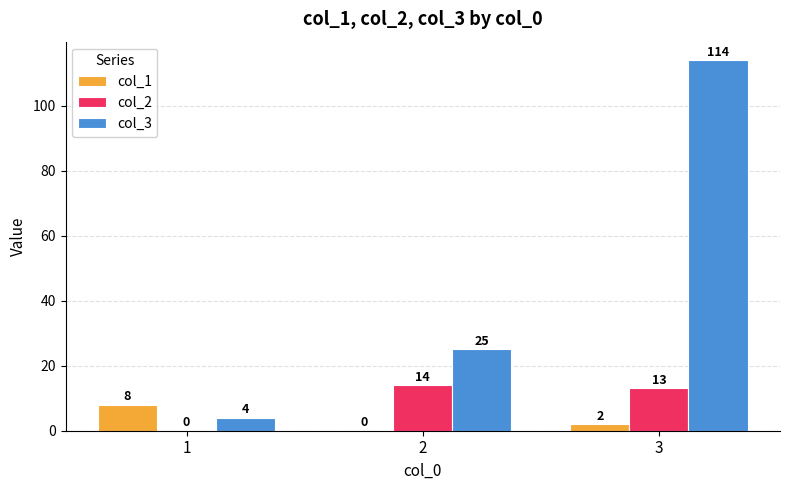

At which category is the sum across all series the highest?

3